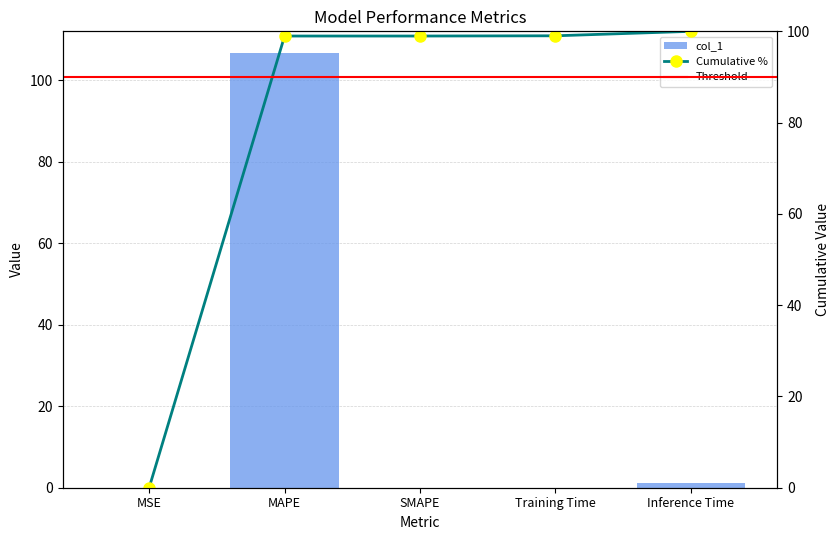

Reading left to right, what are all the values shown in this chart?

MSE=0.0	MAPE=106.7	SMAPE=0.0	Training Time=0.1	Inference Time=1.1